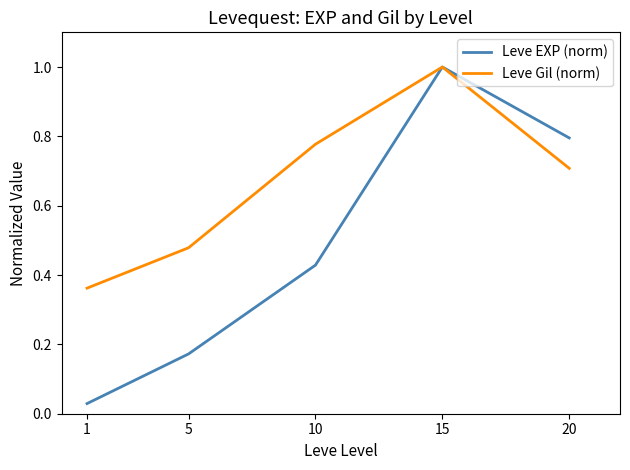

At which category does Leve EXP (norm) reach its first local peak?

15